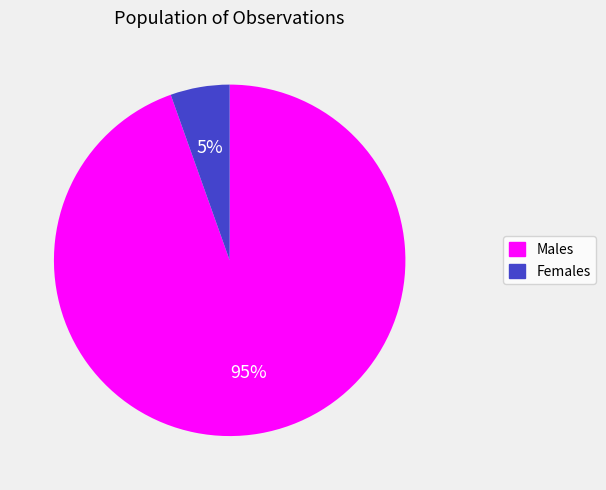

To the nearest percent, what is the average slice percentage?

50%